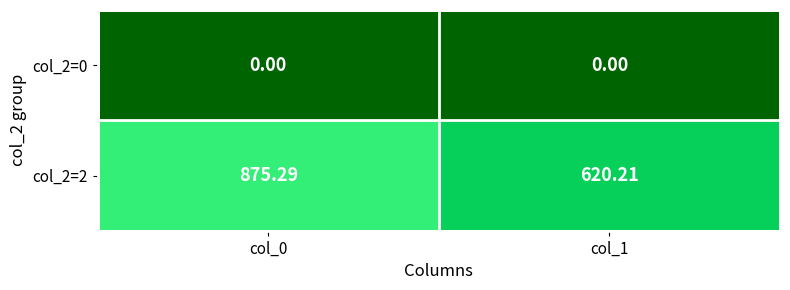

Is the value of col_2=0 at col_0 greater than the value of col_2=2 at col_0?

No